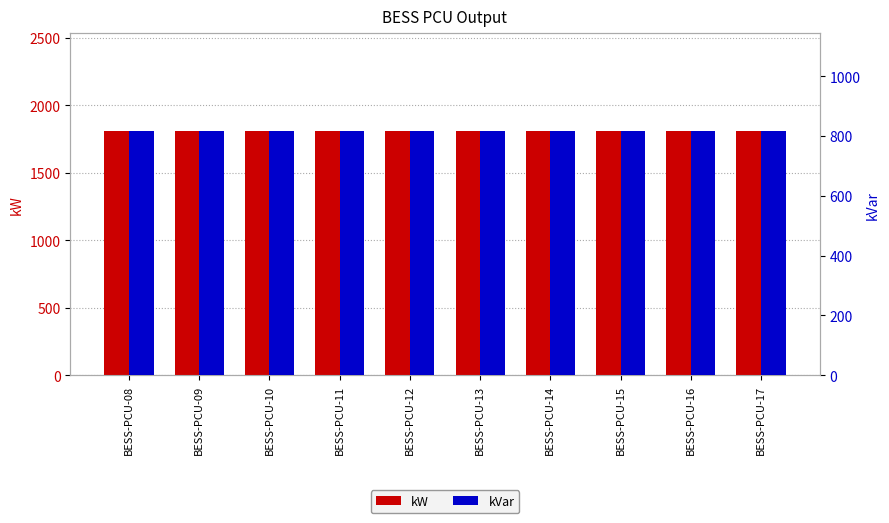

True or false: kVar has a value of 1293 at BESS-PCU-08.

False